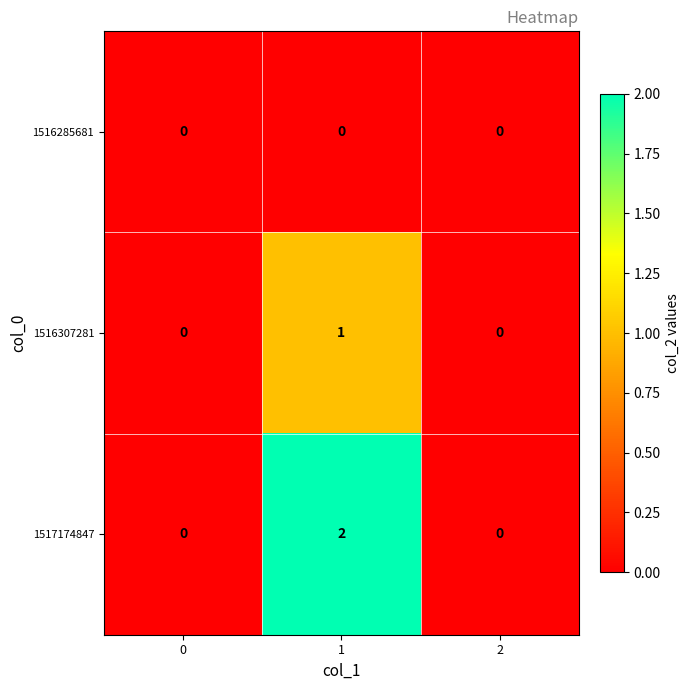

List the series in order of their overall mean, lowest first.

1516285681, 1516307281, 1517174847